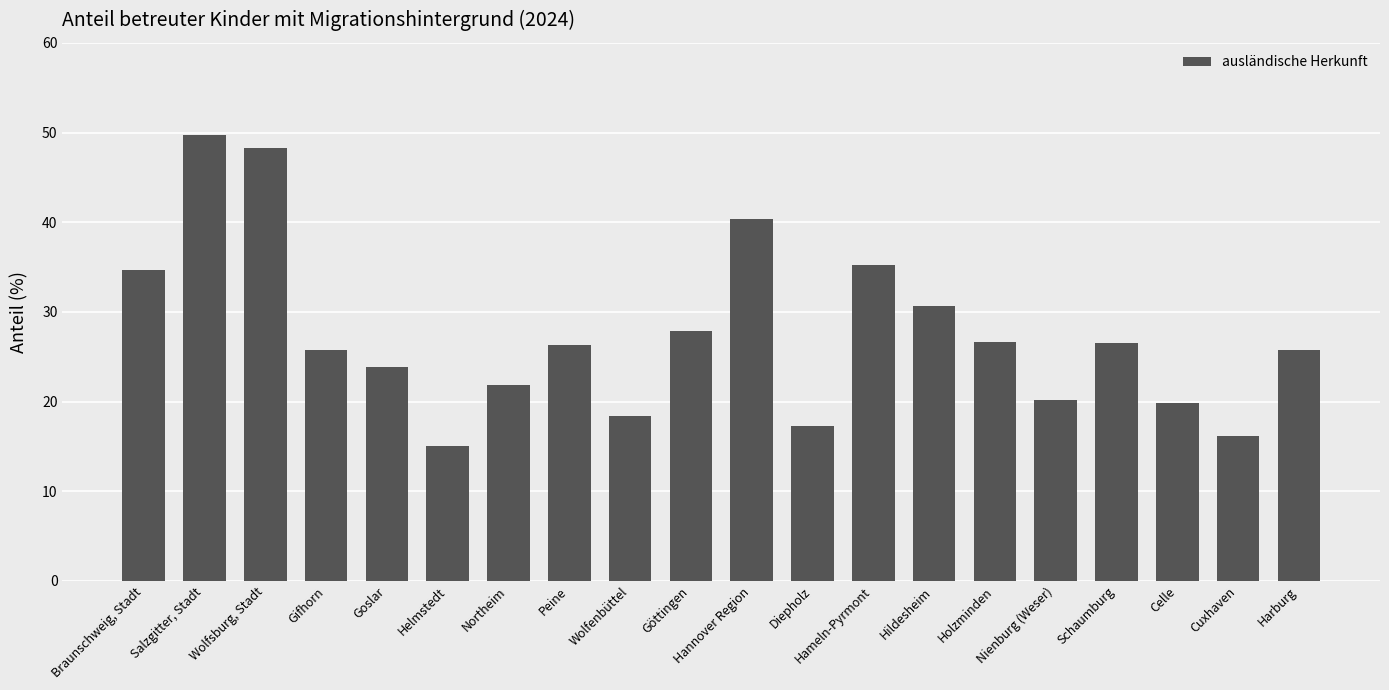

What value does the data have at Holzminden?

26.7